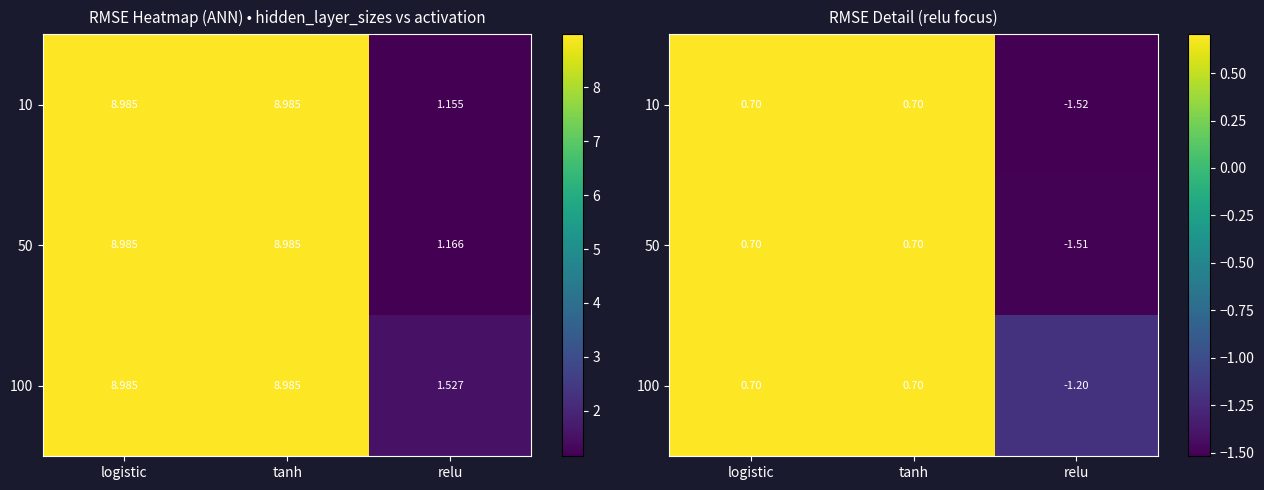

Rank the categories by 10 value from lowest to highest.

relu, logistic, tanh